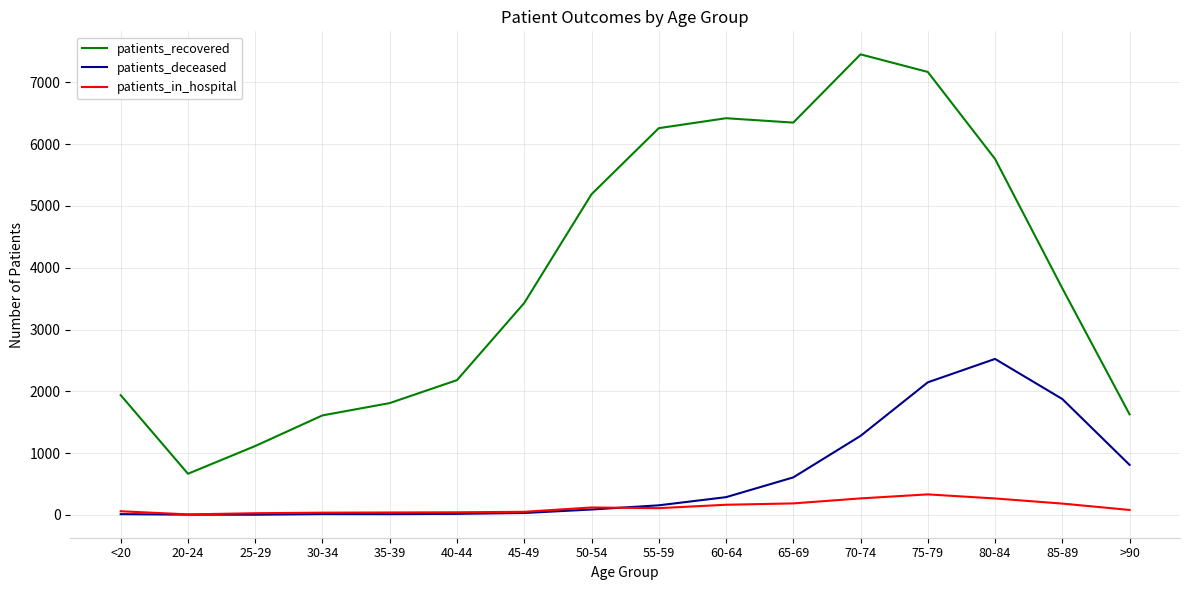

List the series in order of their peak value, lowest first.

patients_in_hospital, patients_deceased, patients_recovered